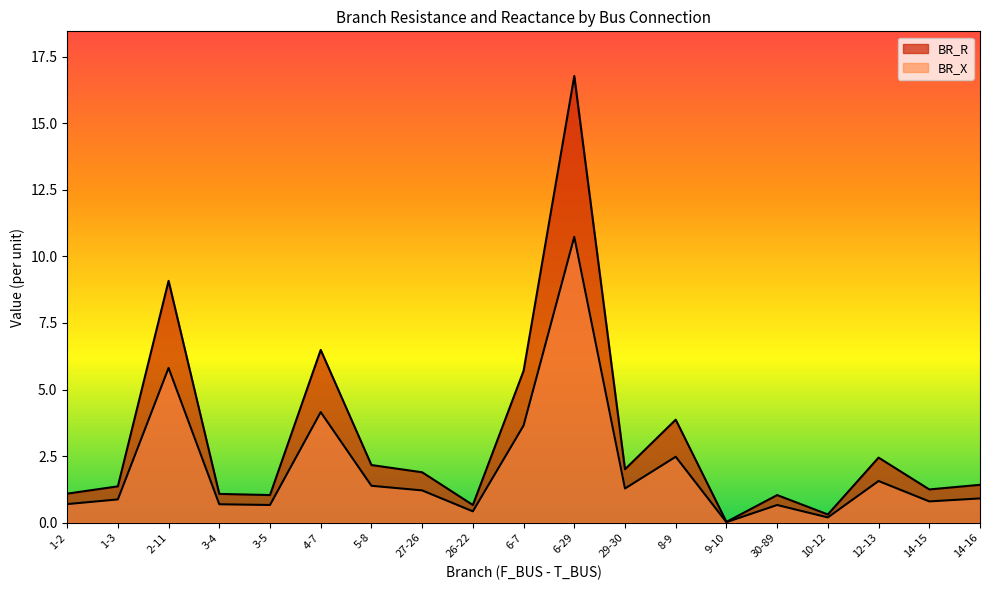

Does the chart have visible grid lines?

No